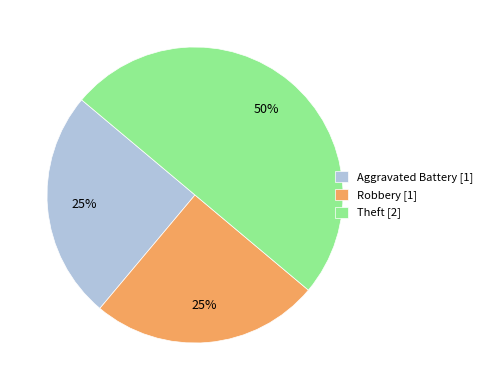

How many segments does this pie chart have?

3